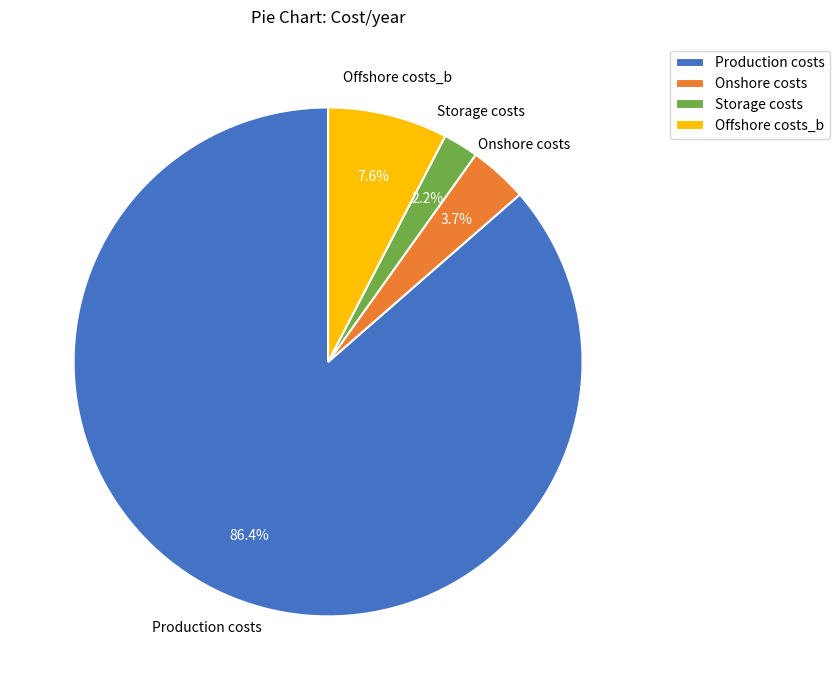

The Onshore costs slice represents 4% of the pie. True or false?

True